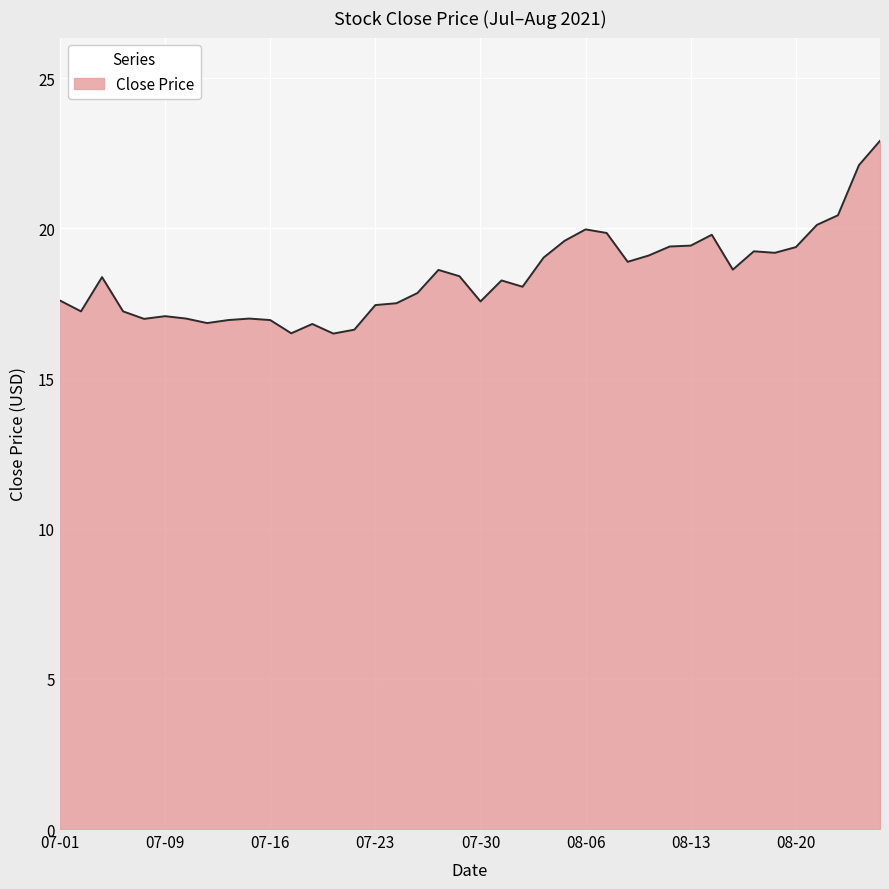

What is the difference between the maximum and minimum values?

6.4